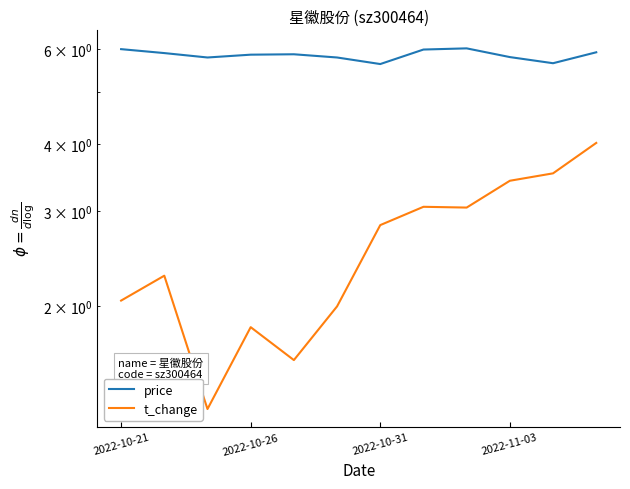

The value of t_change at 11 is 5.4. True or false?

False